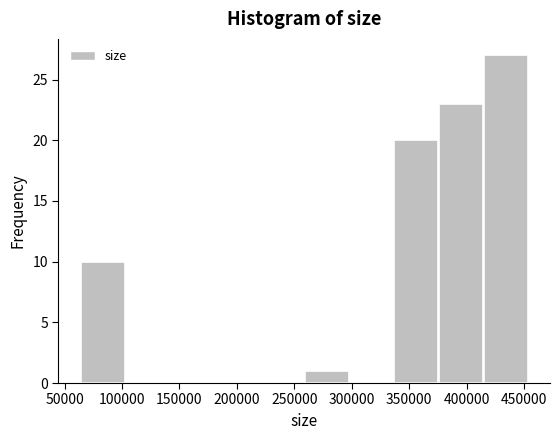

Reading left to right, list every bar in this chart as the range it spans on the x-axis followed by its height. Neither the bar edges nor the heights are printed on the chart, so give them approximately, as read against the axes.

65000 to 105000: 10
105000 to 140000: 0
140000 to 180000: 0
180000 to 220000: 0
220000 to 260000: 0
260000 to 300000: 1
300000 to 335000: 0
335000 to 375000: 20
375000 to 415000: 23
415000 to 455000: 27